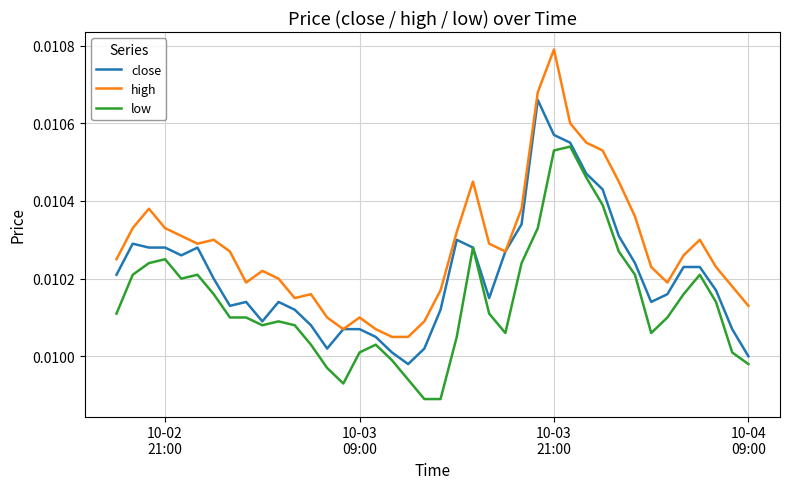

List the series in order of their peak value, highest first.

high, close, low